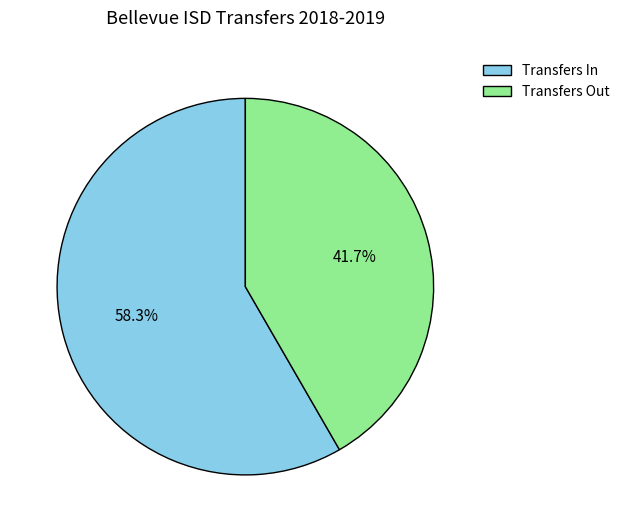

To the nearest percent, what percentage of the pie is Transfers Out?

42%